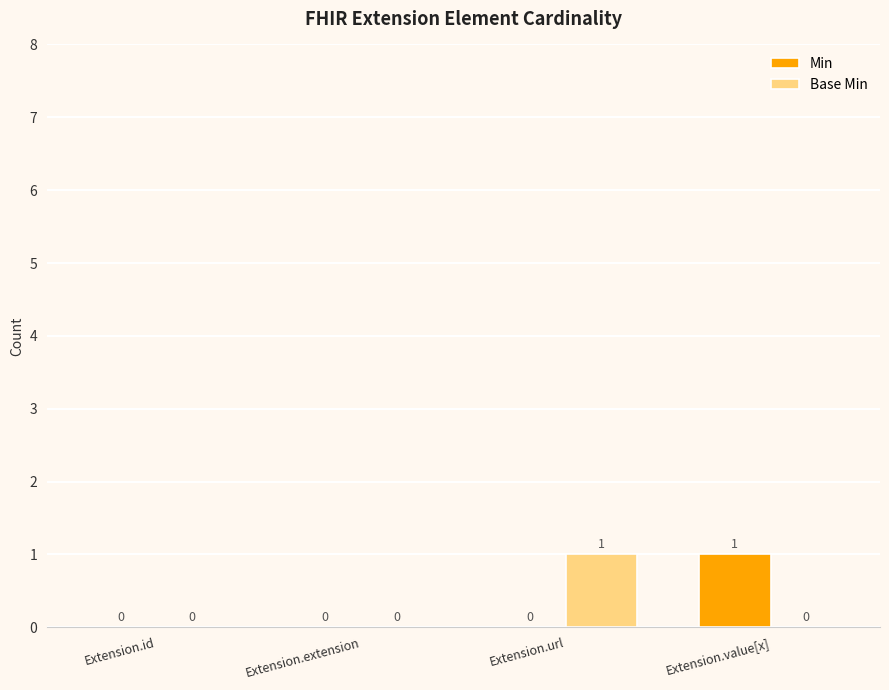

Reading right to left, transcribe all the data shown in this chart.

Min: 1	0	0	0
Base Min: 0	1	0	0